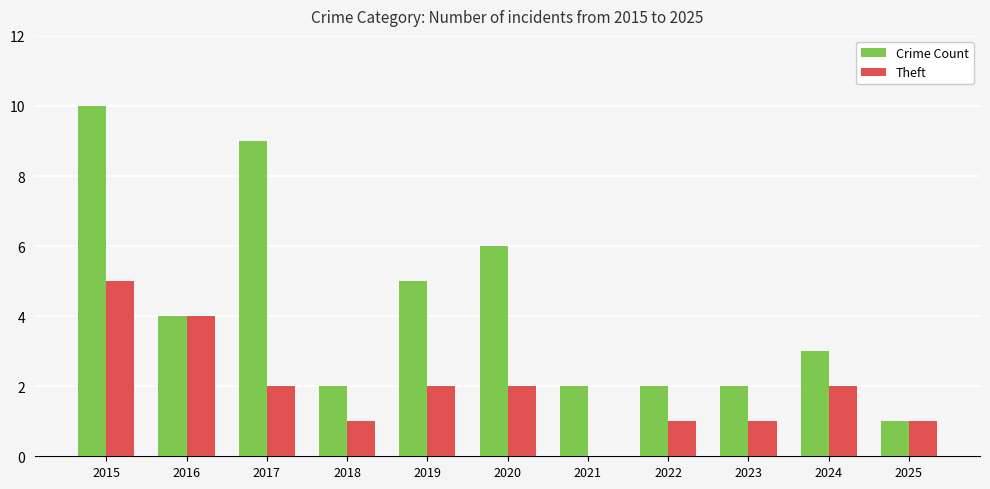

At which category is the sum across all series the highest?

2015